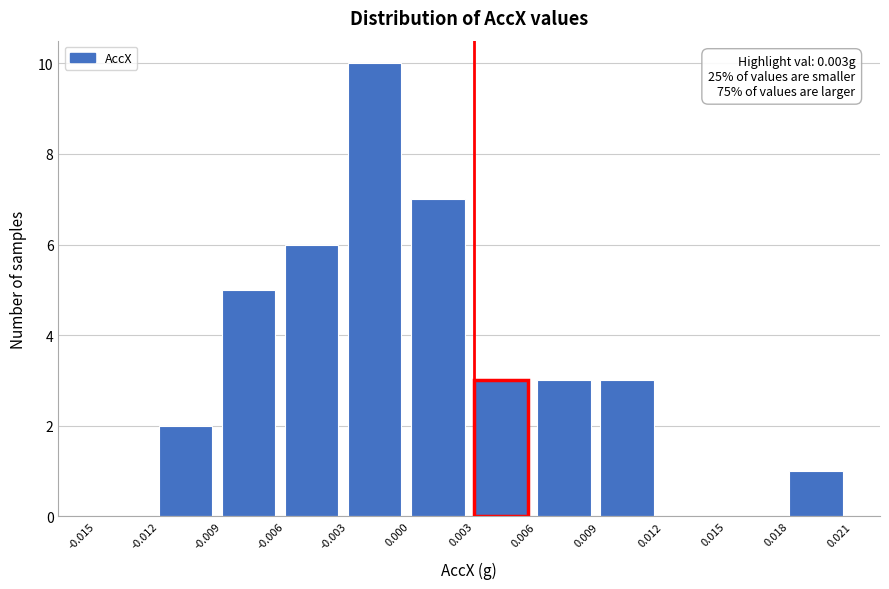

Over which range of the x-axis is the bar tallest?

-0.003 to 0.000